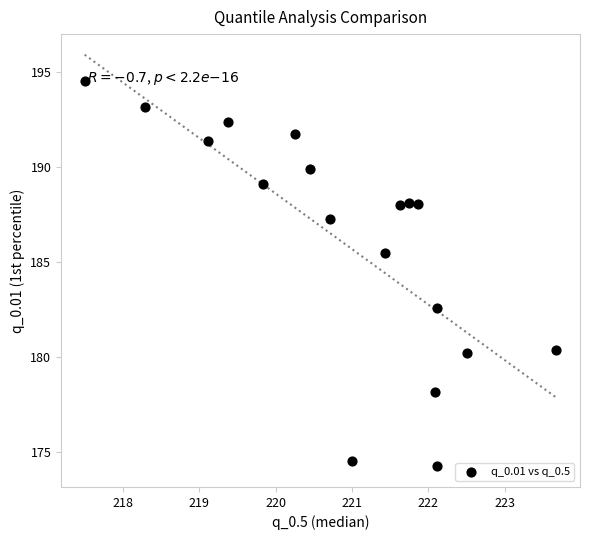

What is the range of Y values (max minus min)?

20.3